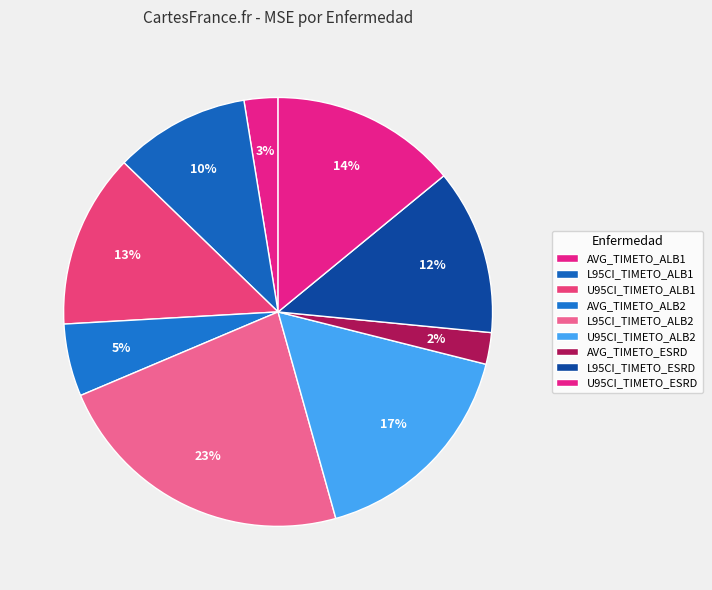

True or false: U95CI_TIMETO_ESRD accounts for 23% of the total.

False